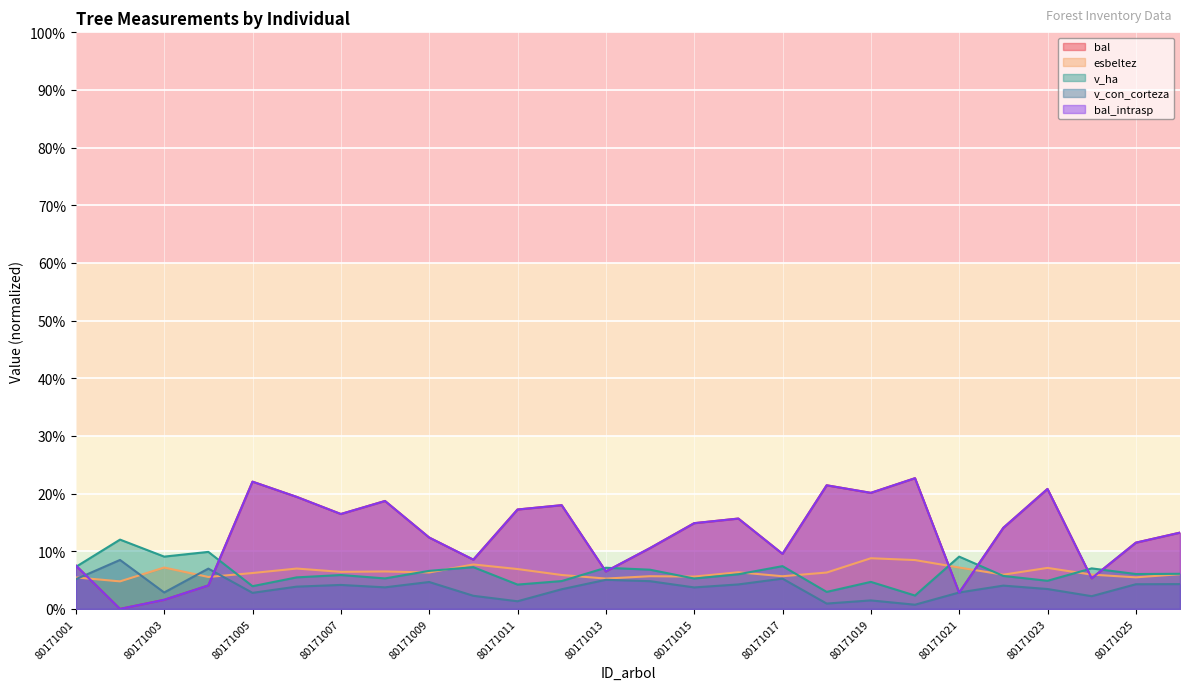

True or false: esbeltez has a value of 5.5 at 80171019.

False